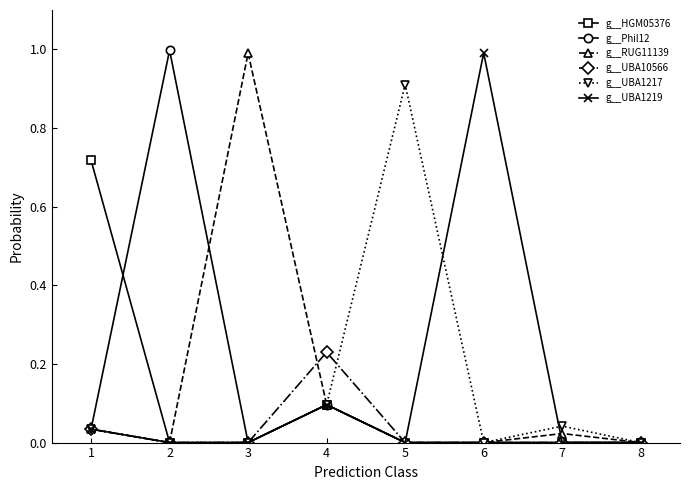

Does the chart have visible grid lines?

No